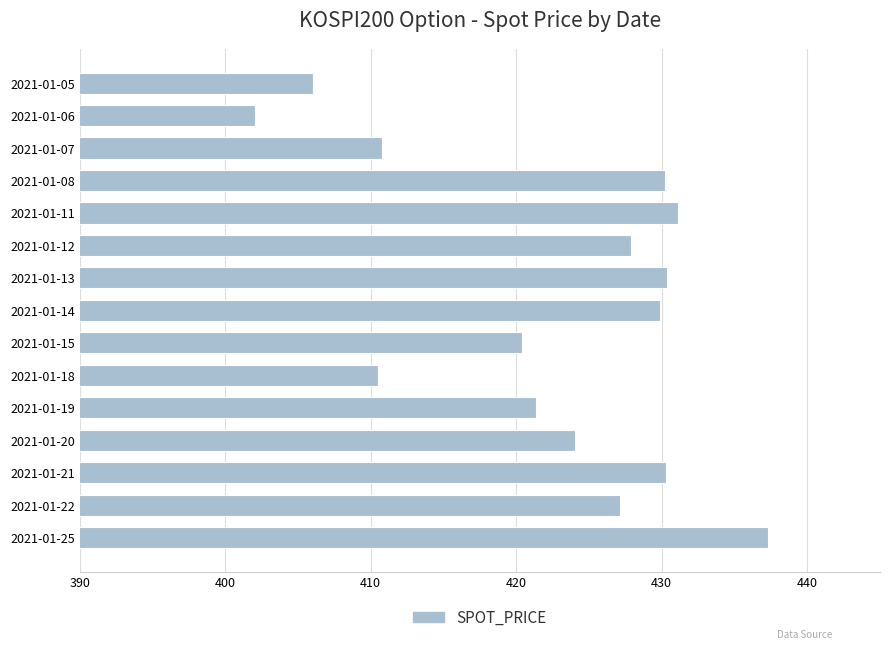

What is the sum of all values?

6339.4